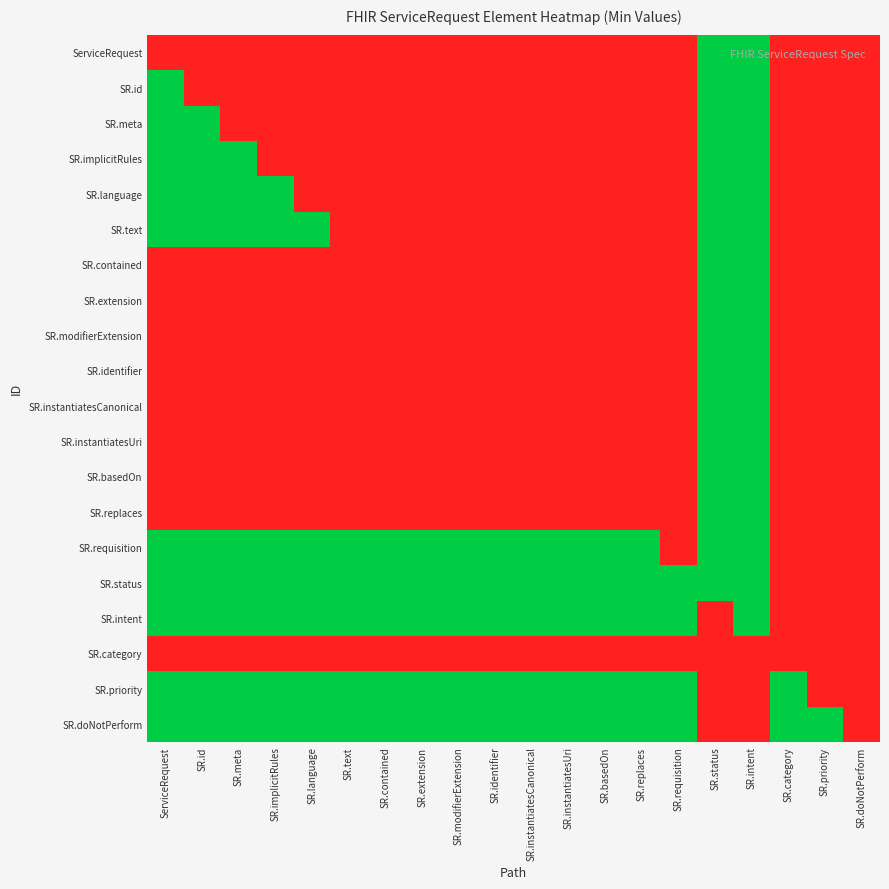

Reading left to right, transcribe all the data shown in this chart.

ServiceRequest: ServiceRequest=0.0	SR.id=0.0	SR.meta=0.0	SR.implicitRules=0.0	SR.language=0.0	SR.text=0.0	SR.contained=0.0	SR.extension=0.0	SR.modifierExtension=0.0	SR.identifier=0.0	SR.instantiatesCanonical=0.0	SR.instantiatesUri=0.0	SR.basedOn=0.0	SR.replaces=0.0	SR.requisition=0.0	SR.status=1.0	SR.intent=1.0	SR.category=0.0	SR.priority=0.0	SR.doNotPerform=0.0
SR.id: ServiceRequest=1.0	SR.id=0.0	SR.meta=0.0	SR.implicitRules=0.0	SR.language=0.0	SR.text=0.0	SR.contained=0.0	SR.extension=0.0	SR.modifierExtension=0.0	SR.identifier=0.0	SR.instantiatesCanonical=0.0	SR.instantiatesUri=0.0	SR.basedOn=0.0	SR.replaces=0.0	SR.requisition=0.0	SR.status=1.0	SR.intent=1.0	SR.category=0.0	SR.priority=0.0	SR.doNotPerform=0.0
SR.meta: ServiceRequest=1.0	SR.id=1.0	SR.meta=0.0	SR.implicitRules=0.0	SR.language=0.0	SR.text=0.0	SR.contained=0.0	SR.extension=0.0	SR.modifierExtension=0.0	SR.identifier=0.0	SR.instantiatesCanonical=0.0	SR.instantiatesUri=0.0	SR.basedOn=0.0	SR.replaces=0.0	SR.requisition=0.0	SR.status=1.0	SR.intent=1.0	SR.category=0.0	SR.priority=0.0	SR.doNotPerform=0.0
SR.implicitRules: ServiceRequest=1.0	SR.id=1.0	SR.meta=1.0	SR.implicitRules=0.0	SR.language=0.0	SR.text=0.0	SR.contained=0.0	SR.extension=0.0	SR.modifierExtension=0.0	SR.identifier=0.0	SR.instantiatesCanonical=0.0	SR.instantiatesUri=0.0	SR.basedOn=0.0	SR.replaces=0.0	SR.requisition=0.0	SR.status=1.0	SR.intent=1.0	SR.category=0.0	SR.priority=0.0	SR.doNotPerform=0.0
SR.language: ServiceRequest=1.0	SR.id=1.0	SR.meta=1.0	SR.implicitRules=1.0	SR.language=0.0	SR.text=0.0	SR.contained=0.0	SR.extension=0.0	SR.modifierExtension=0.0	SR.identifier=0.0	SR.instantiatesCanonical=0.0	SR.instantiatesUri=0.0	SR.basedOn=0.0	SR.replaces=0.0	SR.requisition=0.0	SR.status=1.0	SR.intent=1.0	SR.category=0.0	SR.priority=0.0	SR.doNotPerform=0.0
SR.text: ServiceRequest=1.0	SR.id=1.0	SR.meta=1.0	SR.implicitRules=1.0	SR.language=1.0	SR.text=0.0	SR.contained=0.0	SR.extension=0.0	SR.modifierExtension=0.0	SR.identifier=0.0	SR.instantiatesCanonical=0.0	SR.instantiatesUri=0.0	SR.basedOn=0.0	SR.replaces=0.0	SR.requisition=0.0	SR.status=1.0	SR.intent=1.0	SR.category=0.0	SR.priority=0.0	SR.doNotPerform=0.0
SR.contained: ServiceRequest=0.0	SR.id=0.0	SR.meta=0.0	SR.implicitRules=0.0	SR.language=0.0	SR.text=0.0	SR.contained=0.0	SR.extension=0.0	SR.modifierExtension=0.0	SR.identifier=0.0	SR.instantiatesCanonical=0.0	SR.instantiatesUri=0.0	SR.basedOn=0.0	SR.replaces=0.0	SR.requisition=0.0	SR.status=1.0	SR.intent=1.0	SR.category=0.0	SR.priority=0.0	SR.doNotPerform=0.0
SR.extension: ServiceRequest=0.0	SR.id=0.0	SR.meta=0.0	SR.implicitRules=0.0	SR.language=0.0	SR.text=0.0	SR.contained=0.0	SR.extension=0.0	SR.modifierExtension=0.0	SR.identifier=0.0	SR.instantiatesCanonical=0.0	SR.instantiatesUri=0.0	SR.basedOn=0.0	SR.replaces=0.0	SR.requisition=0.0	SR.status=1.0	SR.intent=1.0	SR.category=0.0	SR.priority=0.0	SR.doNotPerform=0.0
SR.modifierExtension: ServiceRequest=0.0	SR.id=0.0	SR.meta=0.0	SR.implicitRules=0.0	SR.language=0.0	SR.text=0.0	SR.contained=0.0	SR.extension=0.0	SR.modifierExtension=0.0	SR.identifier=0.0	SR.instantiatesCanonical=0.0	SR.instantiatesUri=0.0	SR.basedOn=0.0	SR.replaces=0.0	SR.requisition=0.0	SR.status=1.0	SR.intent=1.0	SR.category=0.0	SR.priority=0.0	SR.doNotPerform=0.0
SR.identifier: ServiceRequest=0.0	SR.id=0.0	SR.meta=0.0	SR.implicitRules=0.0	SR.language=0.0	SR.text=0.0	SR.contained=0.0	SR.extension=0.0	SR.modifierExtension=0.0	SR.identifier=0.0	SR.instantiatesCanonical=0.0	SR.instantiatesUri=0.0	SR.basedOn=0.0	SR.replaces=0.0	SR.requisition=0.0	SR.status=1.0	SR.intent=1.0	SR.category=0.0	SR.priority=0.0	SR.doNotPerform=0.0
SR.instantiatesCanonical: ServiceRequest=0.0	SR.id=0.0	SR.meta=0.0	SR.implicitRules=0.0	SR.language=0.0	SR.text=0.0	SR.contained=0.0	SR.extension=0.0	SR.modifierExtension=0.0	SR.identifier=0.0	SR.instantiatesCanonical=0.0	SR.instantiatesUri=0.0	SR.basedOn=0.0	SR.replaces=0.0	SR.requisition=0.0	SR.status=1.0	SR.intent=1.0	SR.category=0.0	SR.priority=0.0	SR.doNotPerform=0.0
SR.instantiatesUri: ServiceRequest=0.0	SR.id=0.0	SR.meta=0.0	SR.implicitRules=0.0	SR.language=0.0	SR.text=0.0	SR.contained=0.0	SR.extension=0.0	SR.modifierExtension=0.0	SR.identifier=0.0	SR.instantiatesCanonical=0.0	SR.instantiatesUri=0.0	SR.basedOn=0.0	SR.replaces=0.0	SR.requisition=0.0	SR.status=1.0	SR.intent=1.0	SR.category=0.0	SR.priority=0.0	SR.doNotPerform=0.0
SR.basedOn: ServiceRequest=0.0	SR.id=0.0	SR.meta=0.0	SR.implicitRules=0.0	SR.language=0.0	SR.text=0.0	SR.contained=0.0	SR.extension=0.0	SR.modifierExtension=0.0	SR.identifier=0.0	SR.instantiatesCanonical=0.0	SR.instantiatesUri=0.0	SR.basedOn=0.0	SR.replaces=0.0	SR.requisition=0.0	SR.status=1.0	SR.intent=1.0	SR.category=0.0	SR.priority=0.0	SR.doNotPerform=0.0
SR.replaces: ServiceRequest=0.0	SR.id=0.0	SR.meta=0.0	SR.implicitRules=0.0	SR.language=0.0	SR.text=0.0	SR.contained=0.0	SR.extension=0.0	SR.modifierExtension=0.0	SR.identifier=0.0	SR.instantiatesCanonical=0.0	SR.instantiatesUri=0.0	SR.basedOn=0.0	SR.replaces=0.0	SR.requisition=0.0	SR.status=1.0	SR.intent=1.0	SR.category=0.0	SR.priority=0.0	SR.doNotPerform=0.0
SR.requisition: ServiceRequest=1.0	SR.id=1.0	SR.meta=1.0	SR.implicitRules=1.0	SR.language=1.0	SR.text=1.0	SR.contained=1.0	SR.extension=1.0	SR.modifierExtension=1.0	SR.identifier=1.0	SR.instantiatesCanonical=1.0	SR.instantiatesUri=1.0	SR.basedOn=1.0	SR.replaces=1.0	SR.requisition=0.0	SR.status=1.0	SR.intent=1.0	SR.category=0.0	SR.priority=0.0	SR.doNotPerform=0.0
SR.status: ServiceRequest=1.0	SR.id=1.0	SR.meta=1.0	SR.implicitRules=1.0	SR.language=1.0	SR.text=1.0	SR.contained=1.0	SR.extension=1.0	SR.modifierExtension=1.0	SR.identifier=1.0	SR.instantiatesCanonical=1.0	SR.instantiatesUri=1.0	SR.basedOn=1.0	SR.replaces=1.0	SR.requisition=1.0	SR.status=1.0	SR.intent=1.0	SR.category=0.0	SR.priority=0.0	SR.doNotPerform=0.0
SR.intent: ServiceRequest=1.0	SR.id=1.0	SR.meta=1.0	SR.implicitRules=1.0	SR.language=1.0	SR.text=1.0	SR.contained=1.0	SR.extension=1.0	SR.modifierExtension=1.0	SR.identifier=1.0	SR.instantiatesCanonical=1.0	SR.instantiatesUri=1.0	SR.basedOn=1.0	SR.replaces=1.0	SR.requisition=1.0	SR.status=0.0	SR.intent=1.0	SR.category=0.0	SR.priority=0.0	SR.doNotPerform=0.0
SR.category: ServiceRequest=0.0	SR.id=0.0	SR.meta=0.0	SR.implicitRules=0.0	SR.language=0.0	SR.text=0.0	SR.contained=0.0	SR.extension=0.0	SR.modifierExtension=0.0	SR.identifier=0.0	SR.instantiatesCanonical=0.0	SR.instantiatesUri=0.0	SR.basedOn=0.0	SR.replaces=0.0	SR.requisition=0.0	SR.status=0.0	SR.intent=0.0	SR.category=0.0	SR.priority=0.0	SR.doNotPerform=0.0
SR.priority: ServiceRequest=1.0	SR.id=1.0	SR.meta=1.0	SR.implicitRules=1.0	SR.language=1.0	SR.text=1.0	SR.contained=1.0	SR.extension=1.0	SR.modifierExtension=1.0	SR.identifier=1.0	SR.instantiatesCanonical=1.0	SR.instantiatesUri=1.0	SR.basedOn=1.0	SR.replaces=1.0	SR.requisition=1.0	SR.status=0.0	SR.intent=0.0	SR.category=1.0	SR.priority=0.0	SR.doNotPerform=0.0
SR.doNotPerform: ServiceRequest=1.0	SR.id=1.0	SR.meta=1.0	SR.implicitRules=1.0	SR.language=1.0	SR.text=1.0	SR.contained=1.0	SR.extension=1.0	SR.modifierExtension=1.0	SR.identifier=1.0	SR.instantiatesCanonical=1.0	SR.instantiatesUri=1.0	SR.basedOn=1.0	SR.replaces=1.0	SR.requisition=1.0	SR.status=0.0	SR.intent=0.0	SR.category=1.0	SR.priority=1.0	SR.doNotPerform=0.0